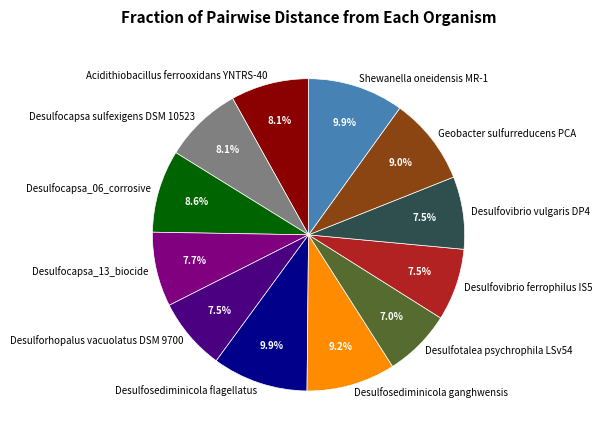

To the nearest percent, what portion does Shewanella oneidensis MR-1 represent?

10%